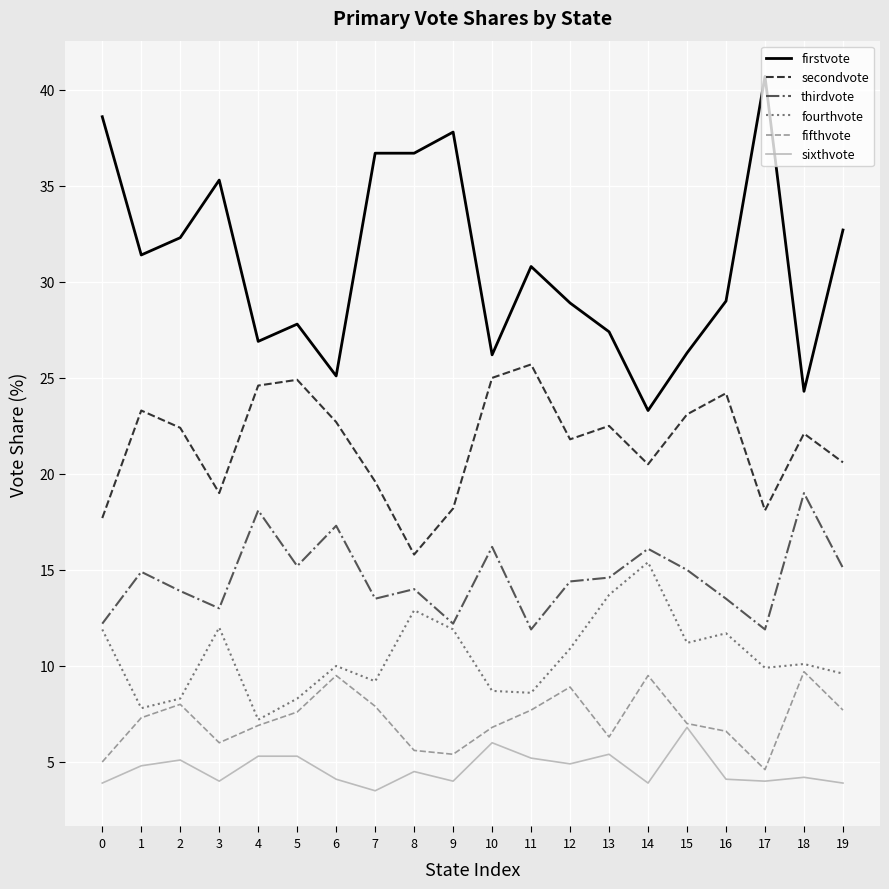

At which label does secondvote reach its peak?

11